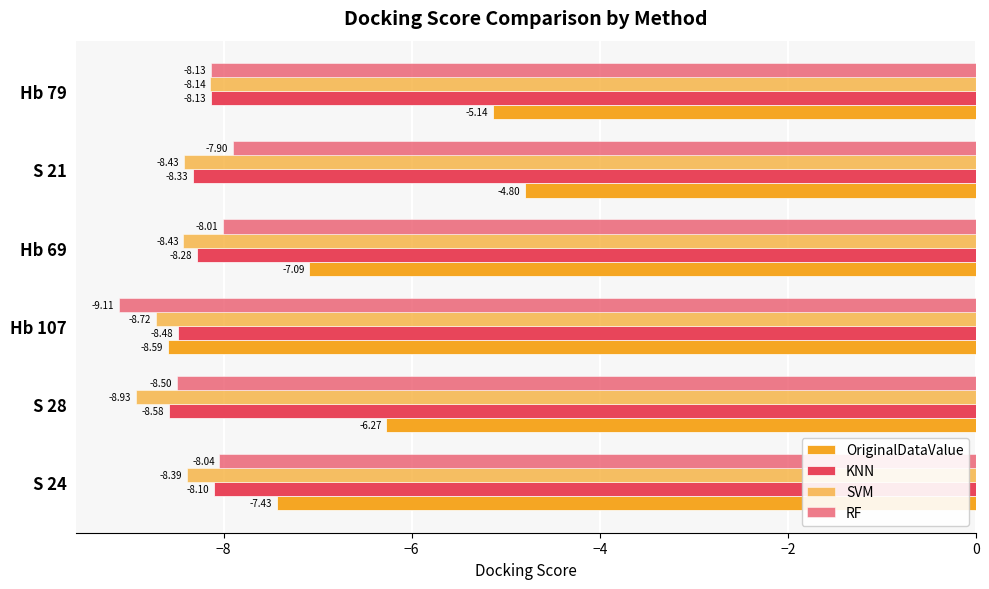

Count the number of categories in the chart.

6